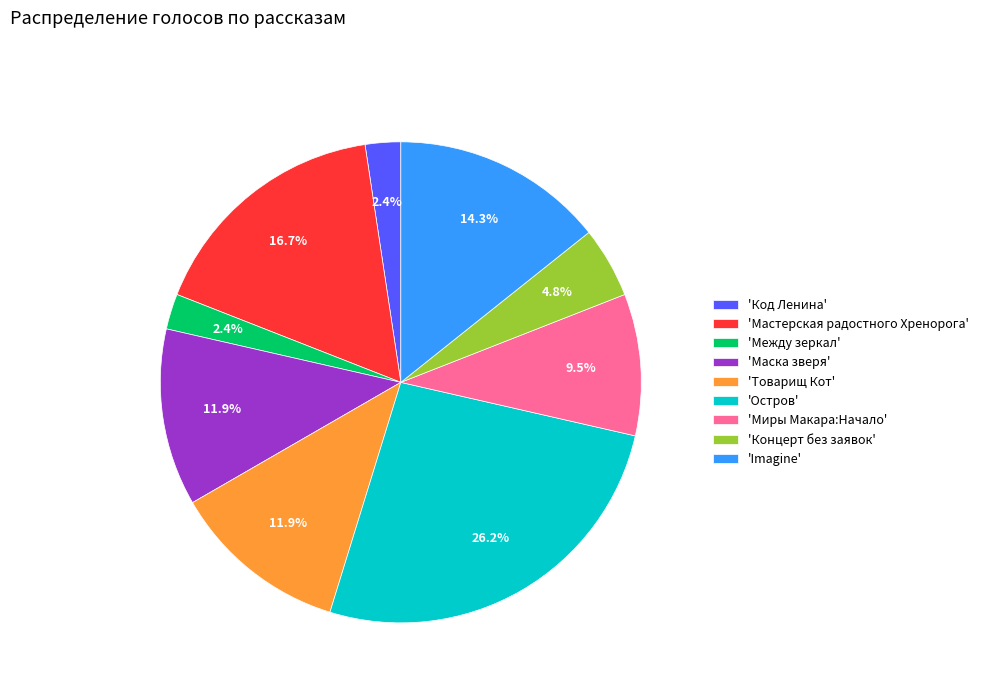

Combined, do 'Миры Макара:Начало' and 'Мастерская радостного Хренорога' account for over 50%?

No